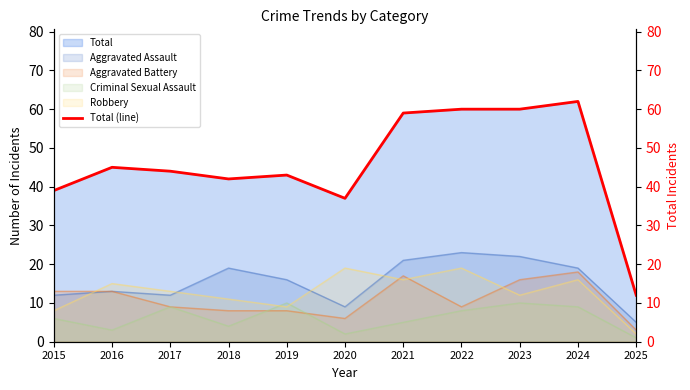

At which label does Aggravated Assault reach its minimum?

2025